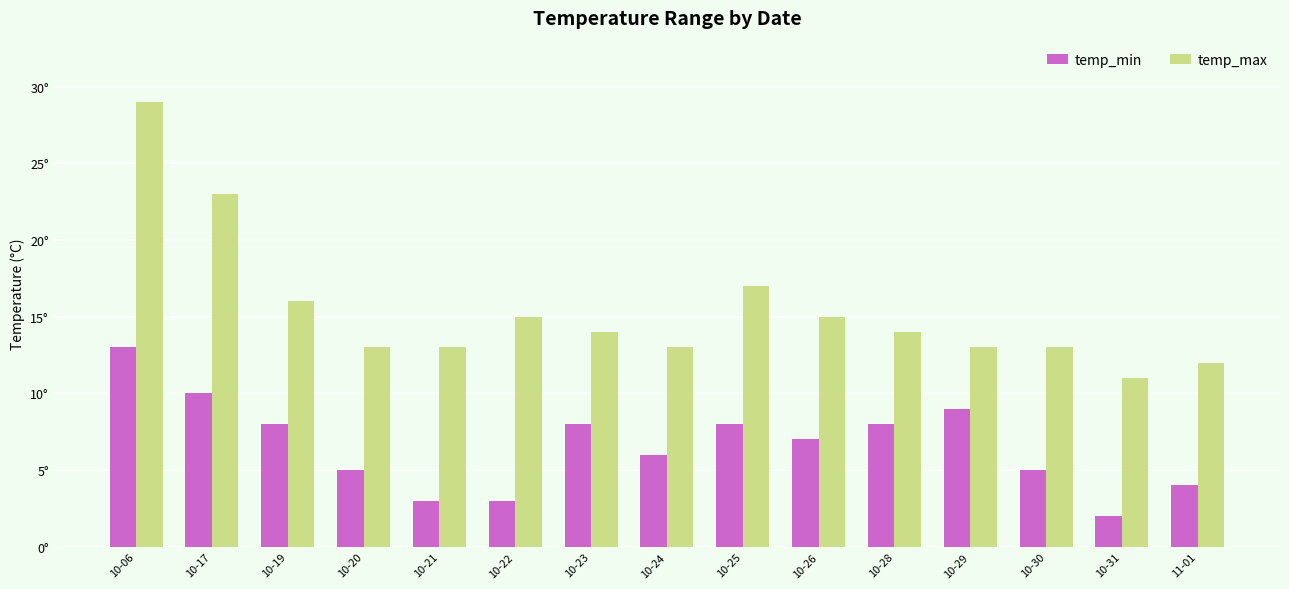

Reading left to right, list all the values displayed in this chart.

temp_min: 13	10	8	5	3	3	8	6	8	7	8	9	5	2	4
temp_max: 29	23	16	13	13	15	14	13	17	15	14	13	13	11	12